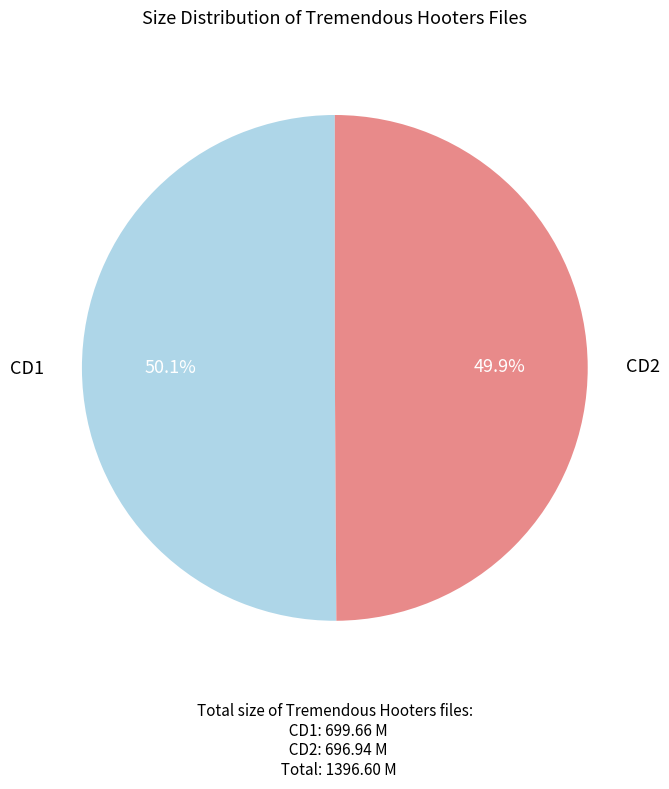

Count the number of slices in the pie.

2